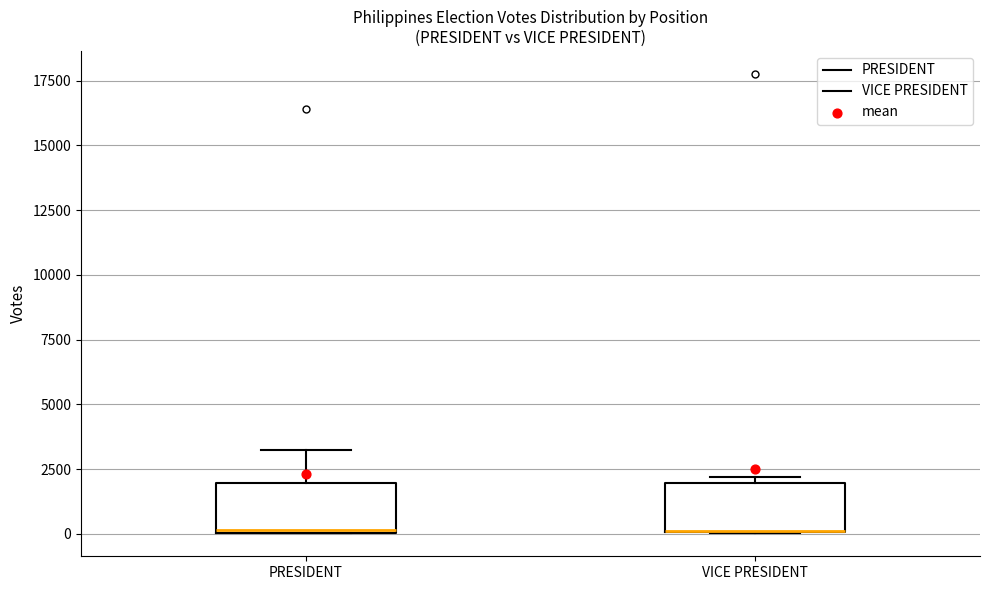

Reading left to right, transcribe this box plot: for each box, give where its median line is, the range the box spans, and where its two whiskers end, as read against the y-axis. The values are not printed on the chart, so give them approximately, as read against the axis.

PRESIDENT: median 0, box 0 to 2000, whiskers 0 to 3000
VICE PRESIDENT: median 0 (drawn on the box's lower edge), box 0 to 2000, whiskers 0 to 2000 (just above the box's upper edge)